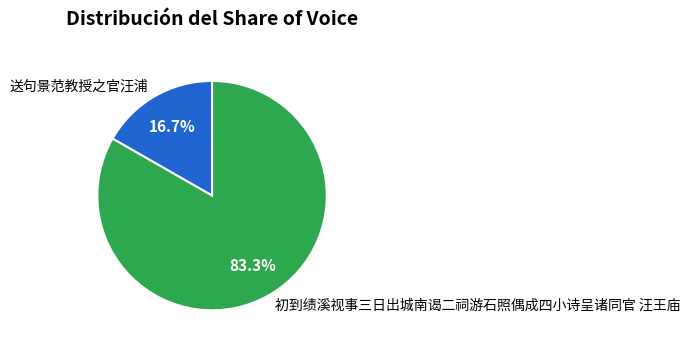

Which category has the biggest portion of the pie?

初到绩溪视事三日出城南谒二祠游石照偶成四小诗呈诸同官 汪王庙